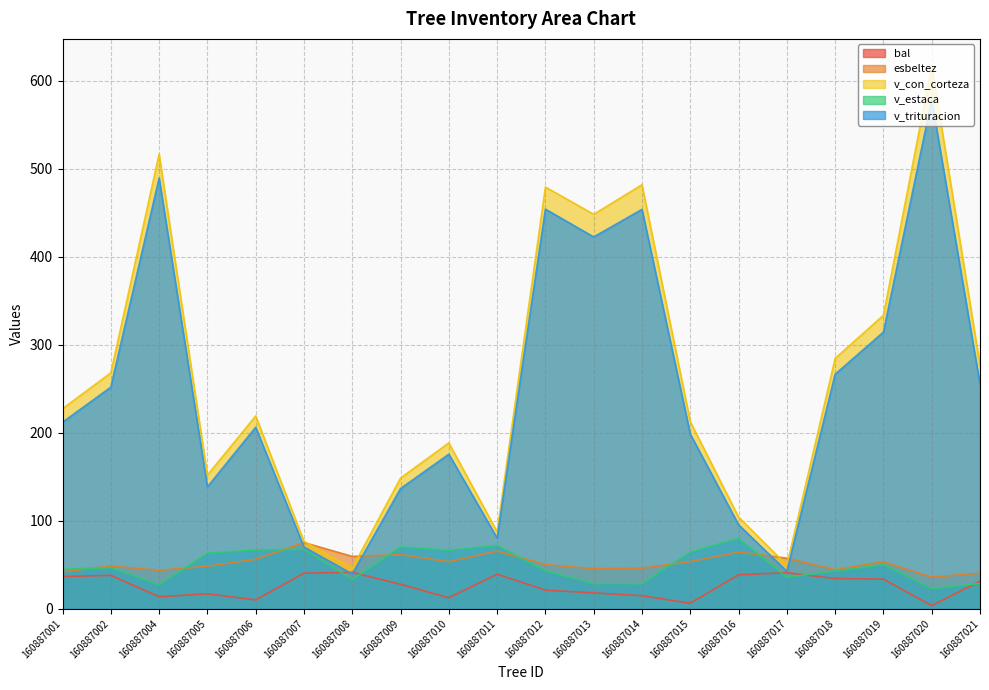

What are all the series names shown in the legend?

bal, esbeltez, v_con_corteza, v_estaca, v_trituracion